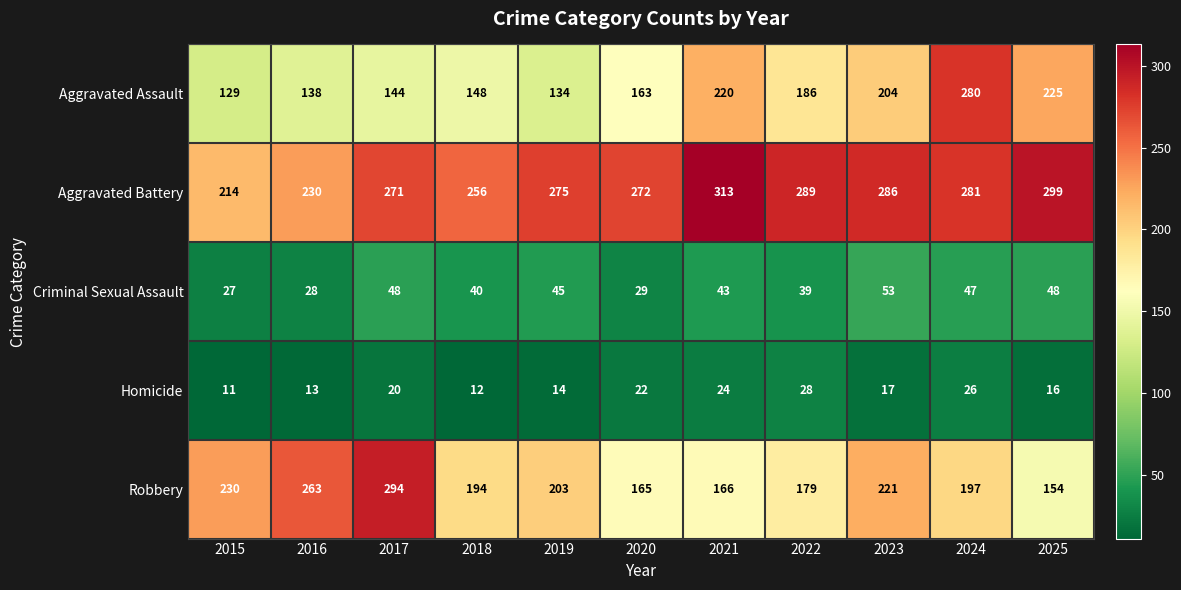

What is the maximum value shown in the chart?

313